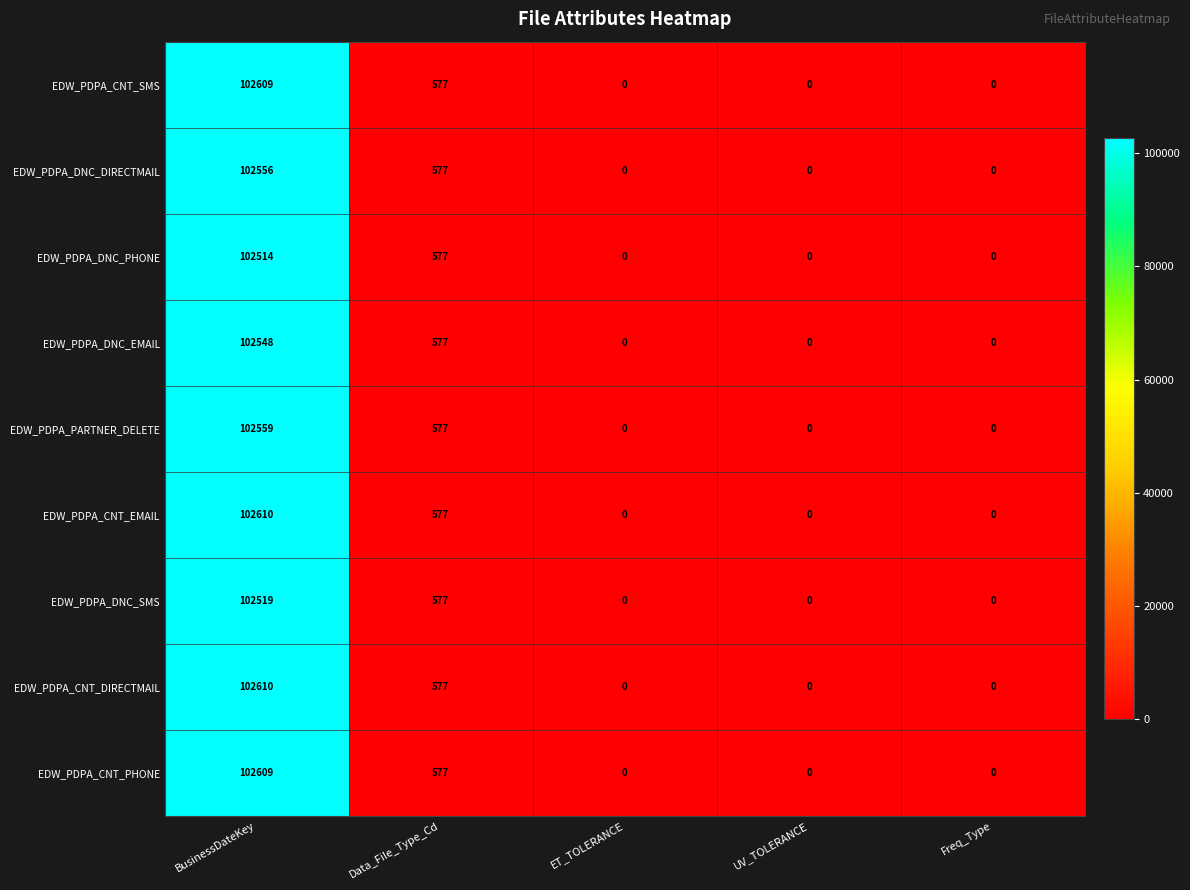

At which label is EDW_PDPA_PARTNER_DELETE closest to 51279?

Data_File_Type_Cd